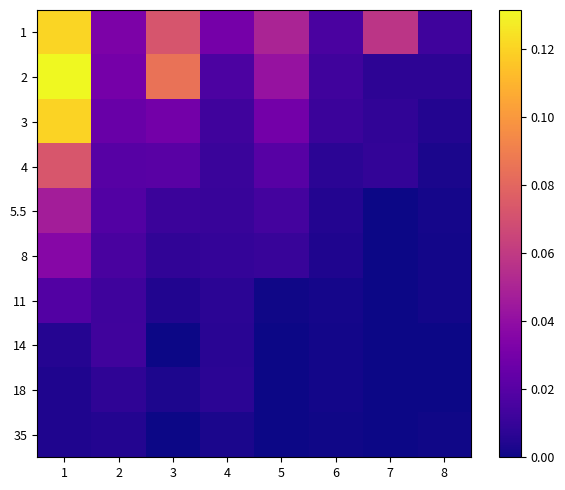

Which series has the largest range (max minus min)?

2